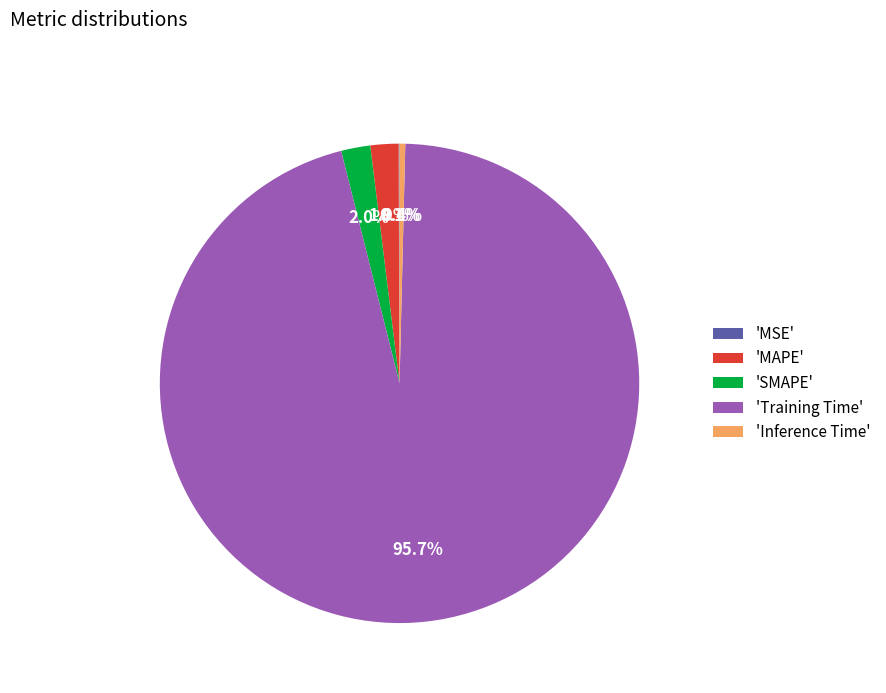

Is there a majority slice in this chart?

Yes